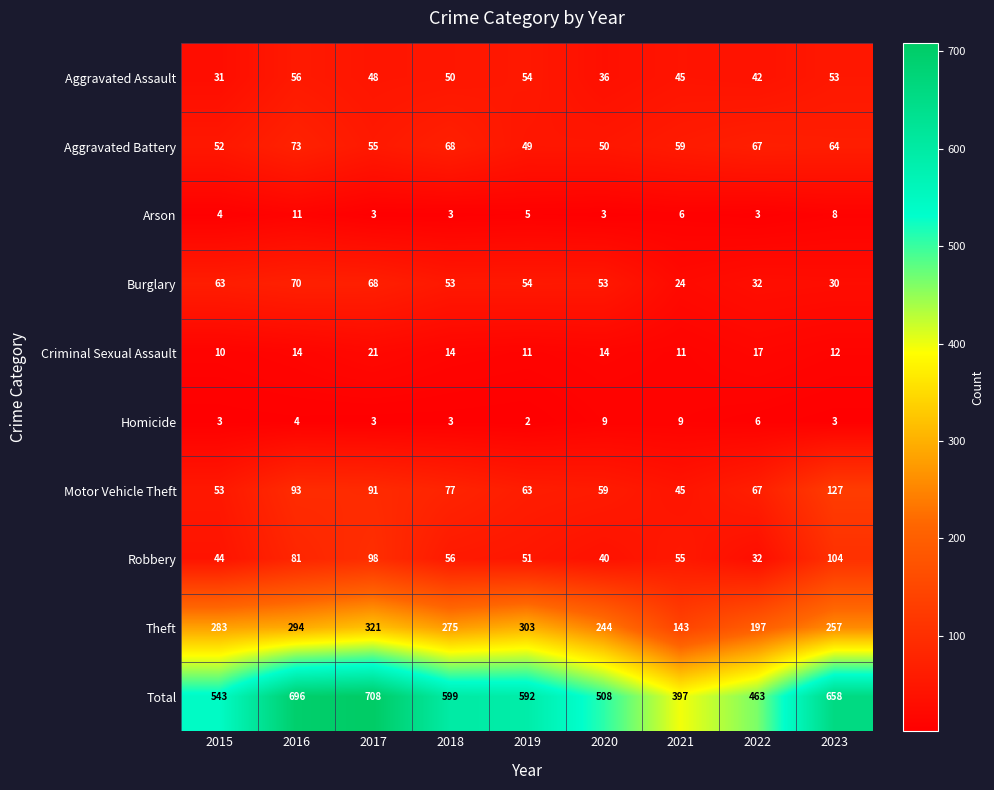

Is the value of Arson at 2017 greater than the value of Total at 2019?

No